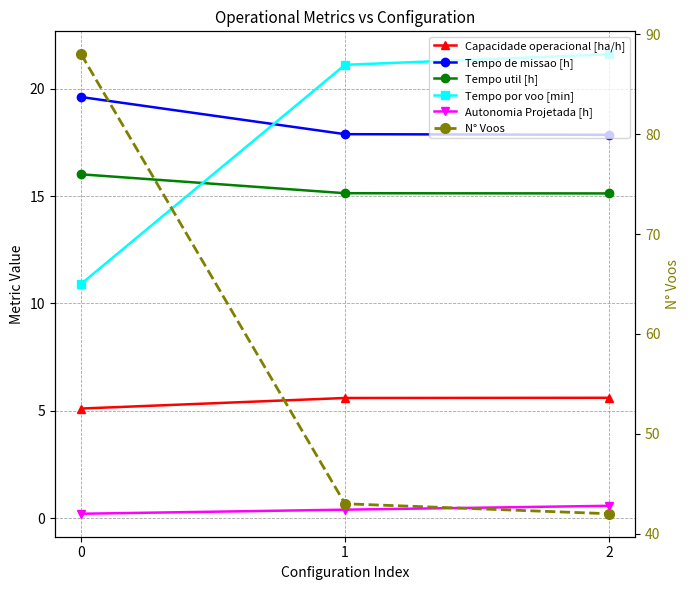

How many distinct data groups are displayed?

6